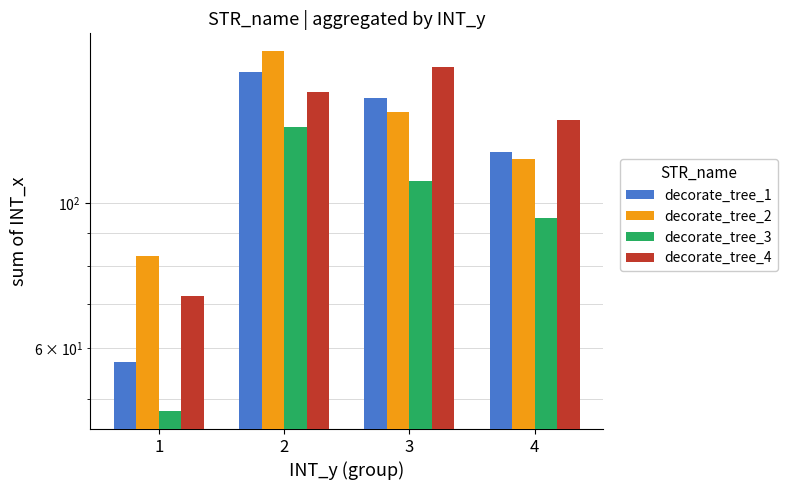

Reading left to right, what are all the values shown in this chart?

decorate_tree_1: 57	159	145	120
decorate_tree_2: 83	171	138	117
decorate_tree_3: 48	131	108	95
decorate_tree_4: 72	148	162	134